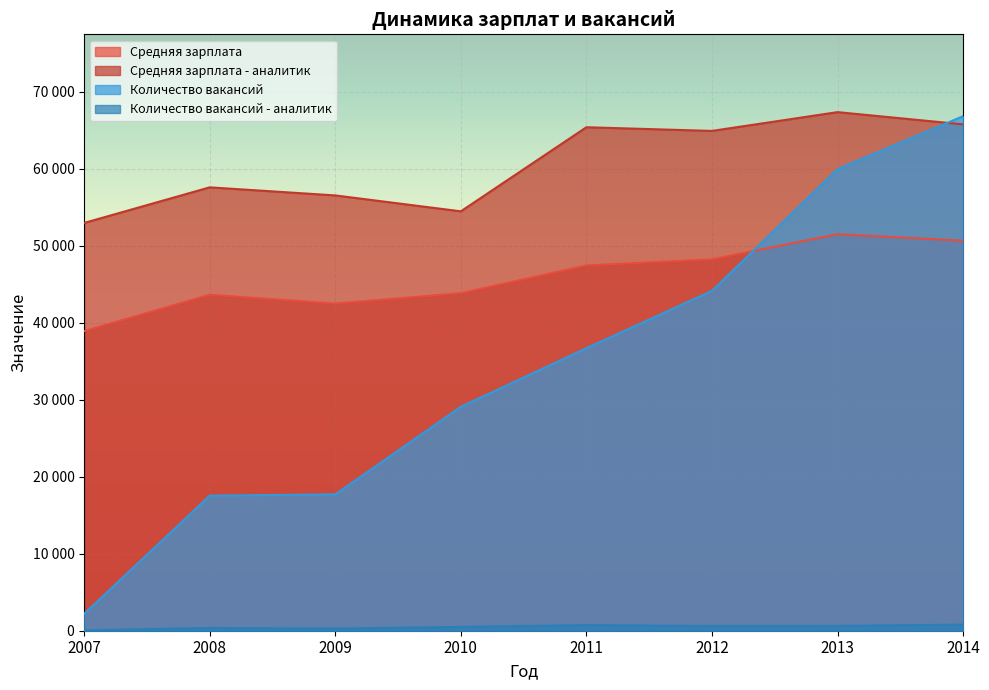

What is the minimum value for Средняя зарплата - аналитик?

52973